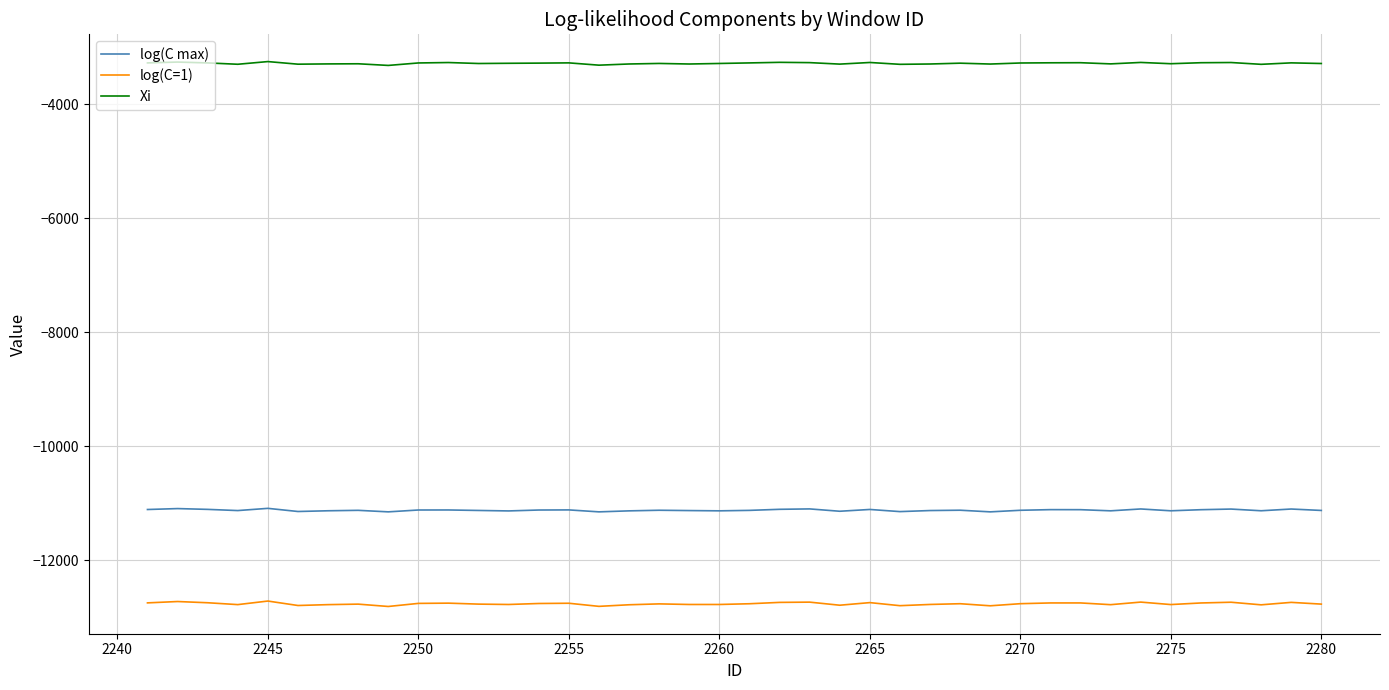

True or false: Xi and log(C max) cross at least once.

False